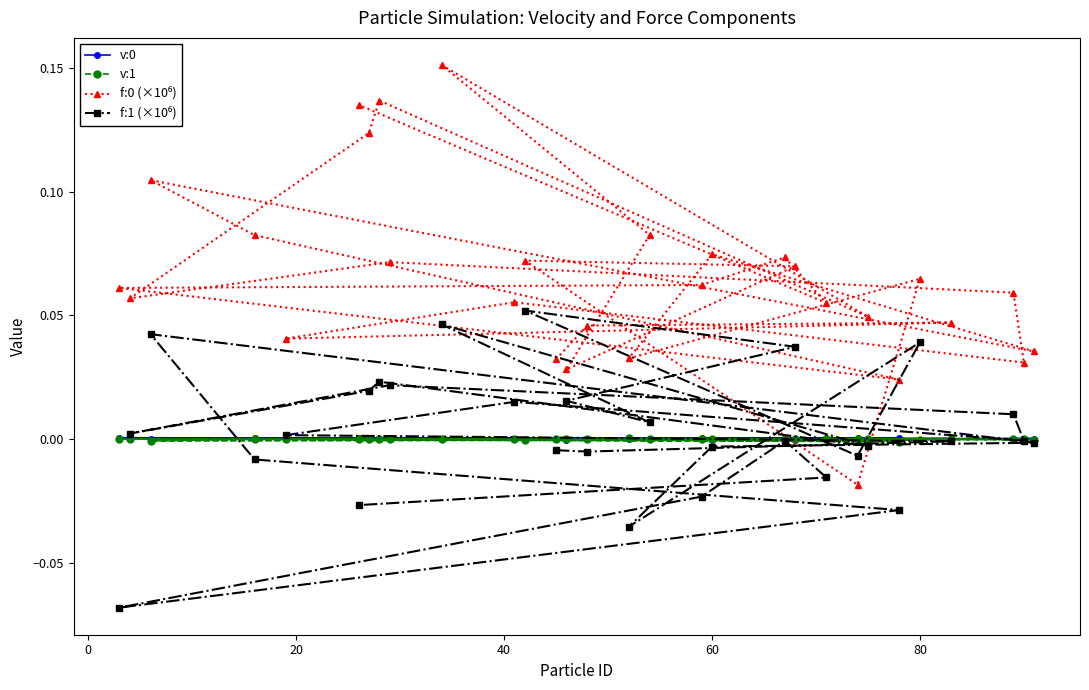

Is it true that v:0 equals -0.0 at 60?

True